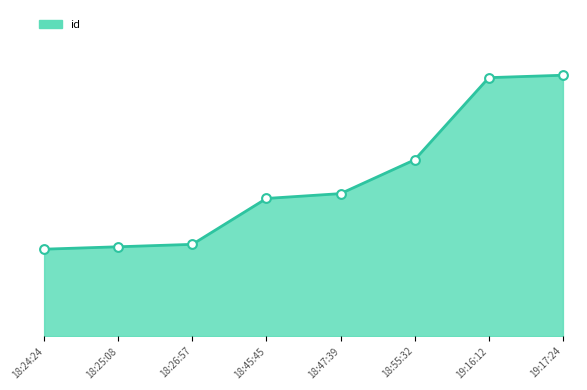

What is the change in value from 18:24:24 to 18:47:39?

+31.9